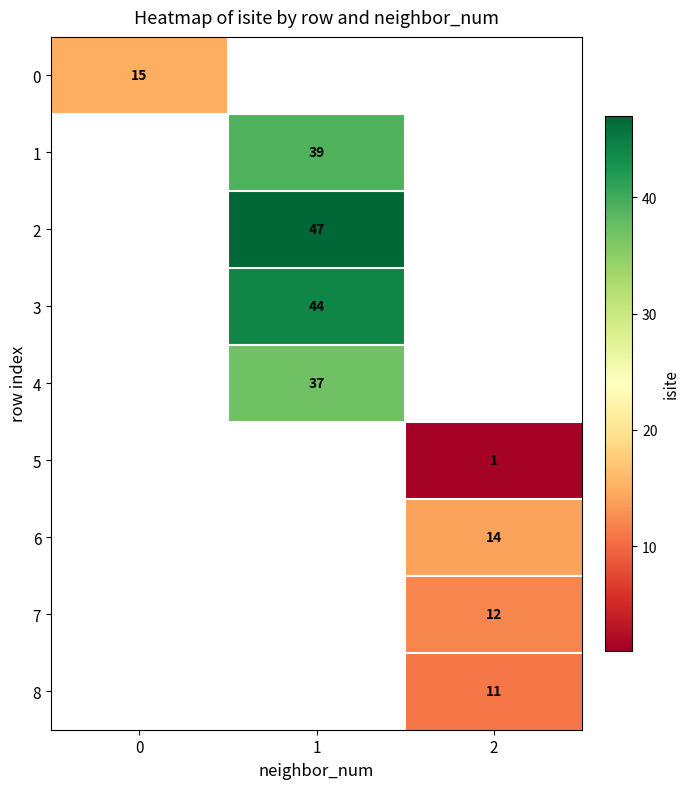

Which has a higher value, 0 or 1?

1